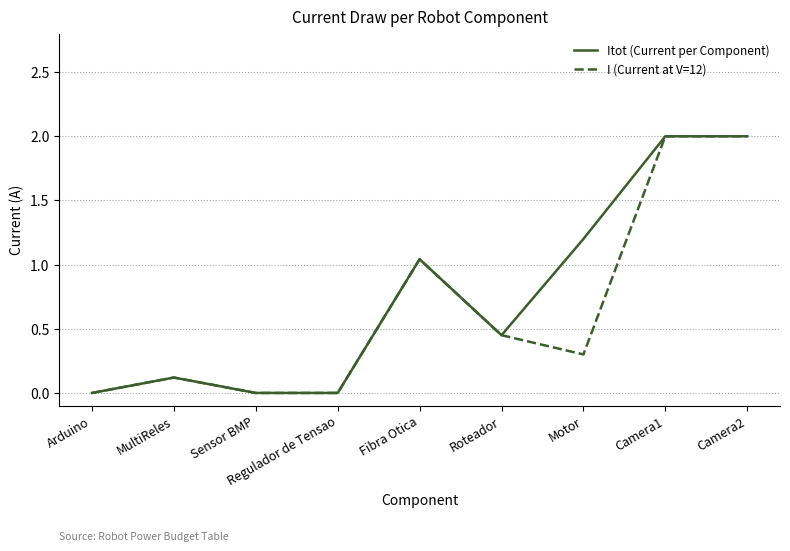

Is this an area chart (filled region under the line)?

No